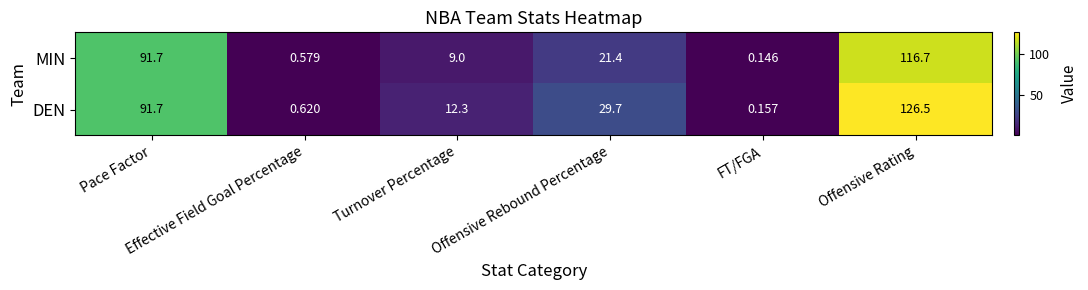

Rank the series by their maximum value, from lowest to highest.

MIN, DEN